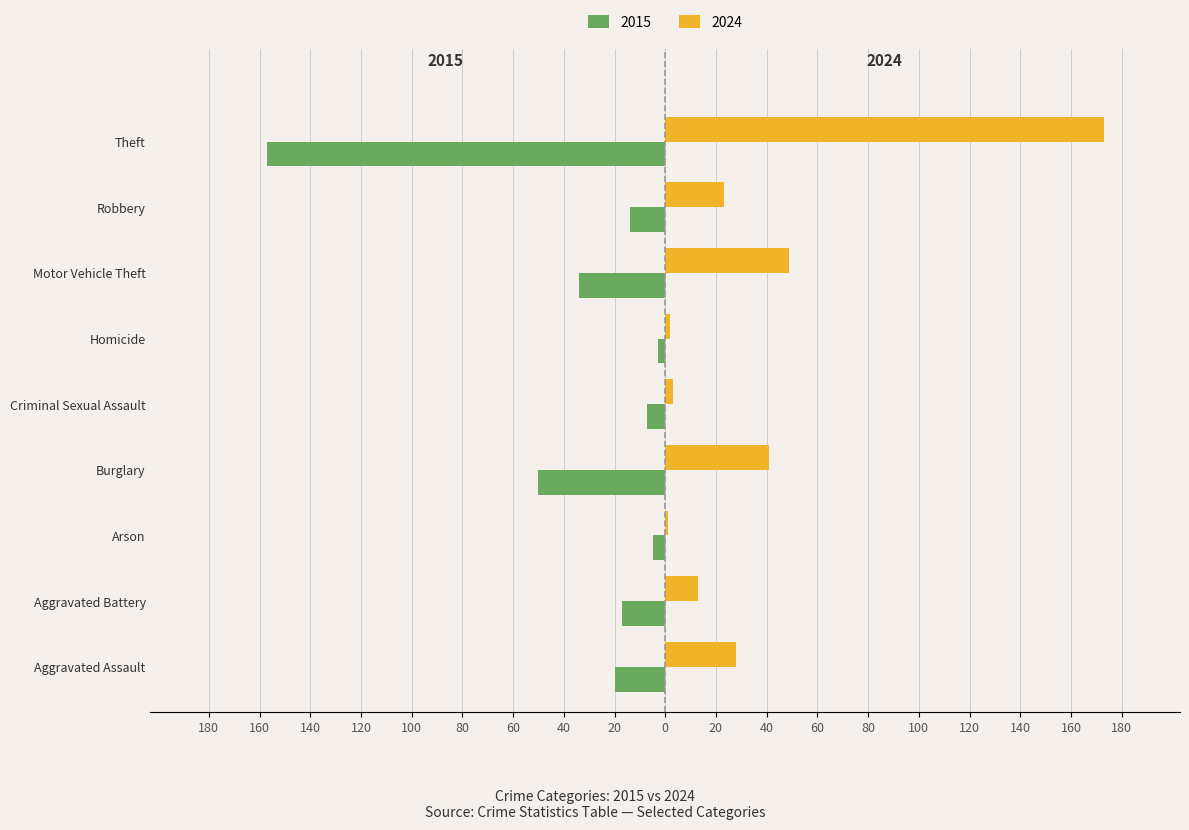

What are all the series names shown in the legend?

2015, 2024